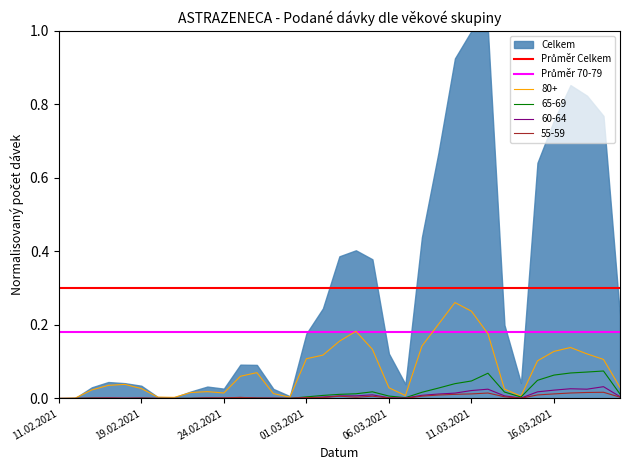

What is the sum of all Průměr Celkem values?

10.5